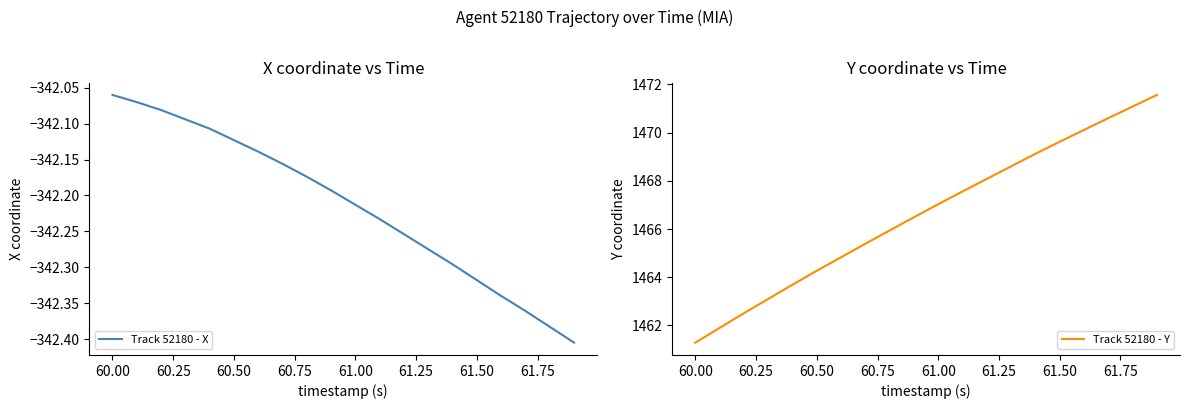

List the series in order of their peak value, lowest first.

Track 52180 - X, Track 52180 - Y